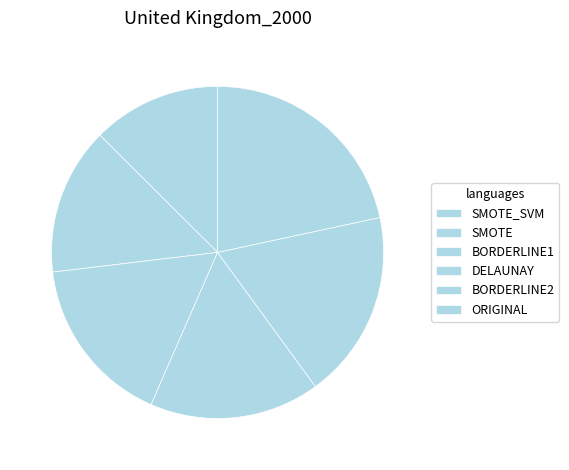

How many slices are in this pie chart?

6